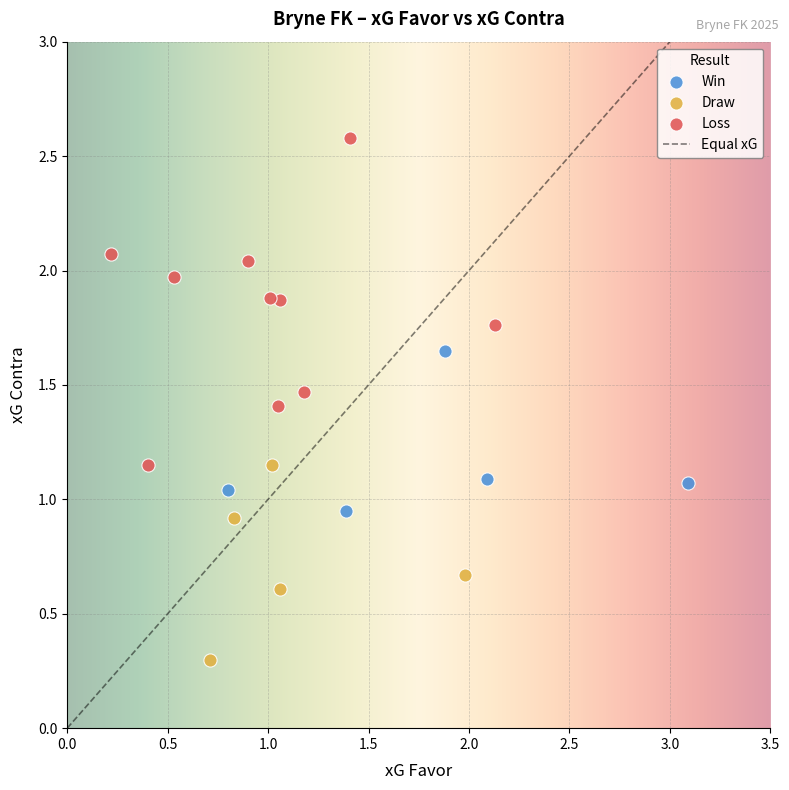

Which series contains the lowest Y value?

Draw